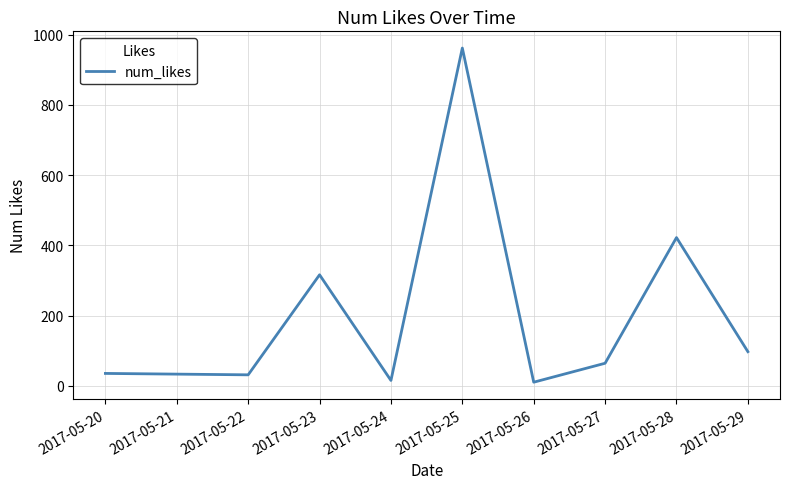

True or false: there are more than 2 points higher than both neighbors.

True